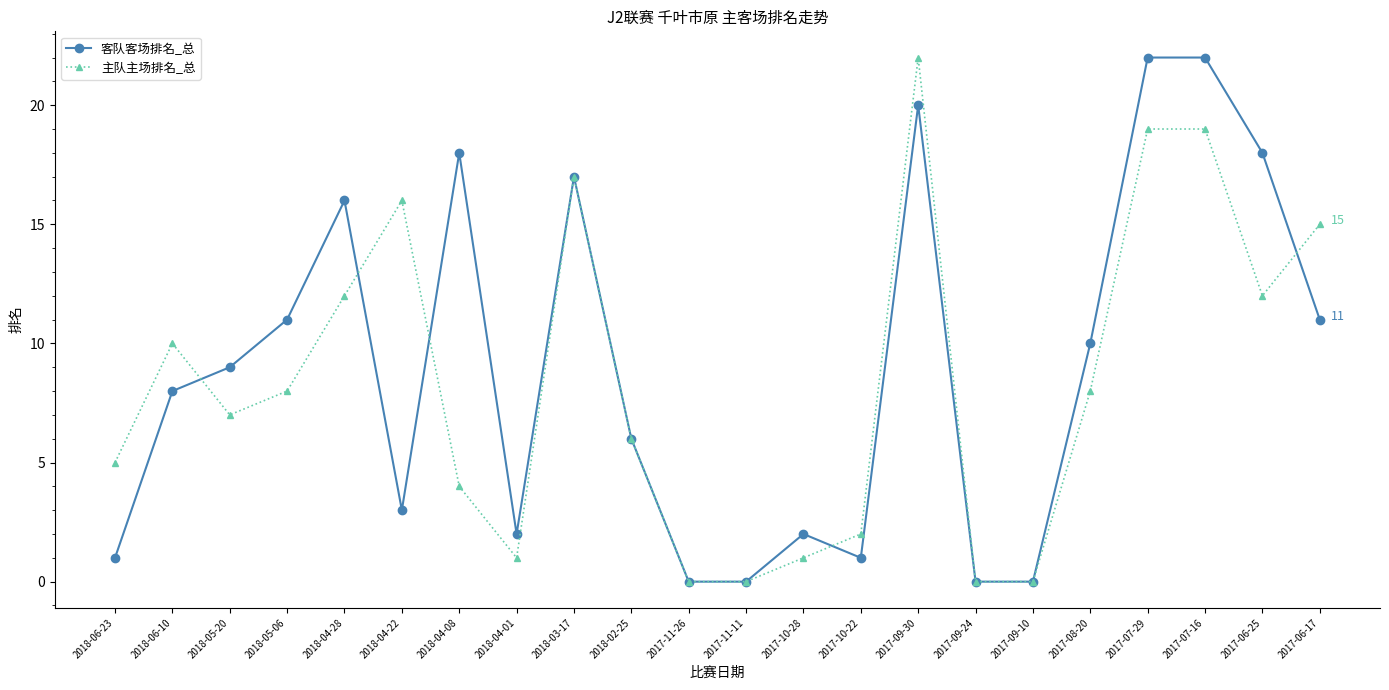

After their last crossing, which series has the higher values: 客队客场排名_总 or 主队主场排名_总?

主队主场排名_总